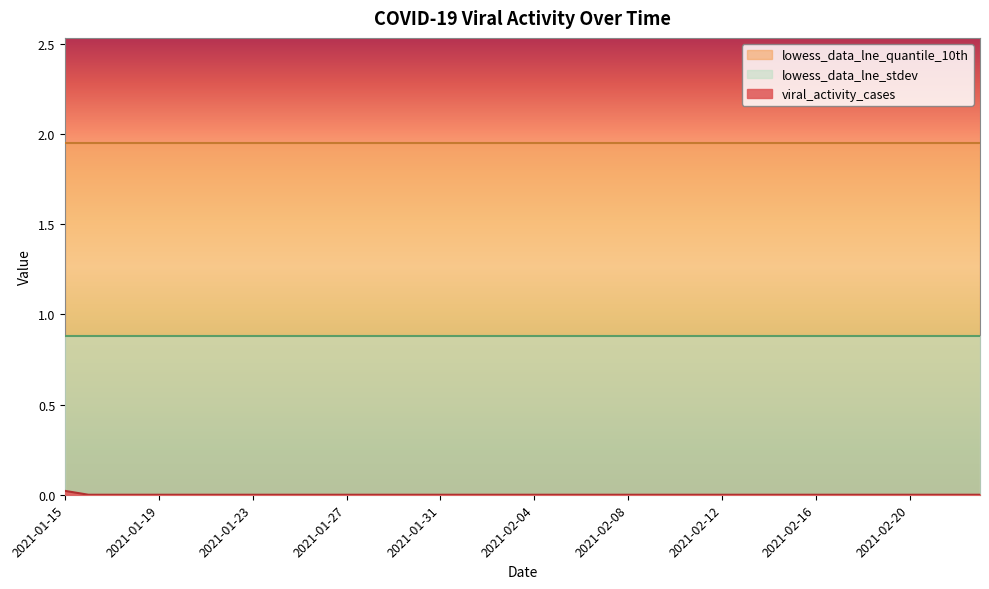

Between 2021-01-30 and 2021-01-23, which is larger?

2021-01-30